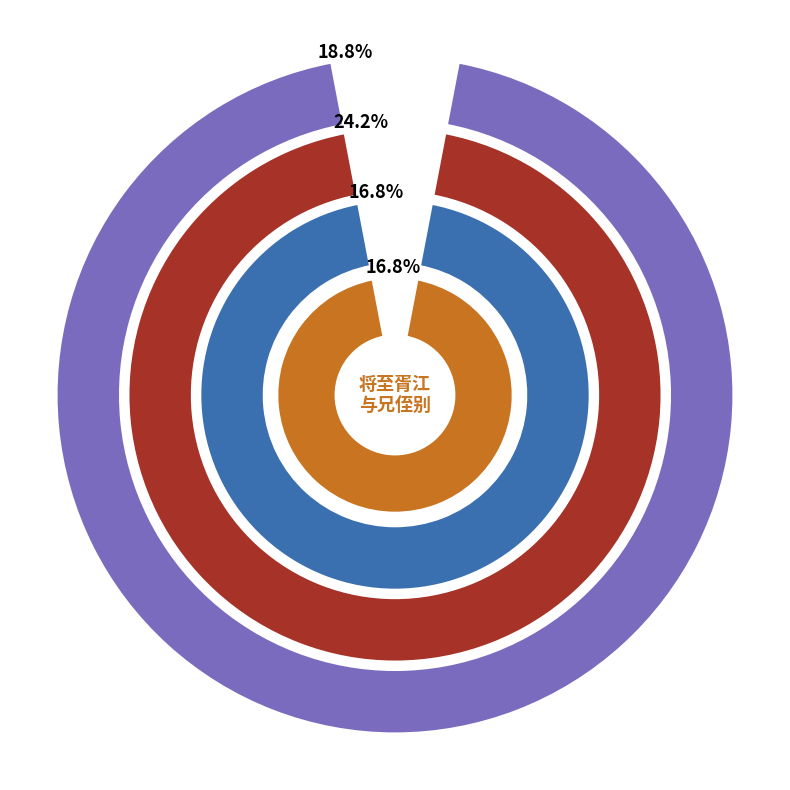

To the nearest percent, what percentage of the pie is 演平渡度侄别入城?

6%